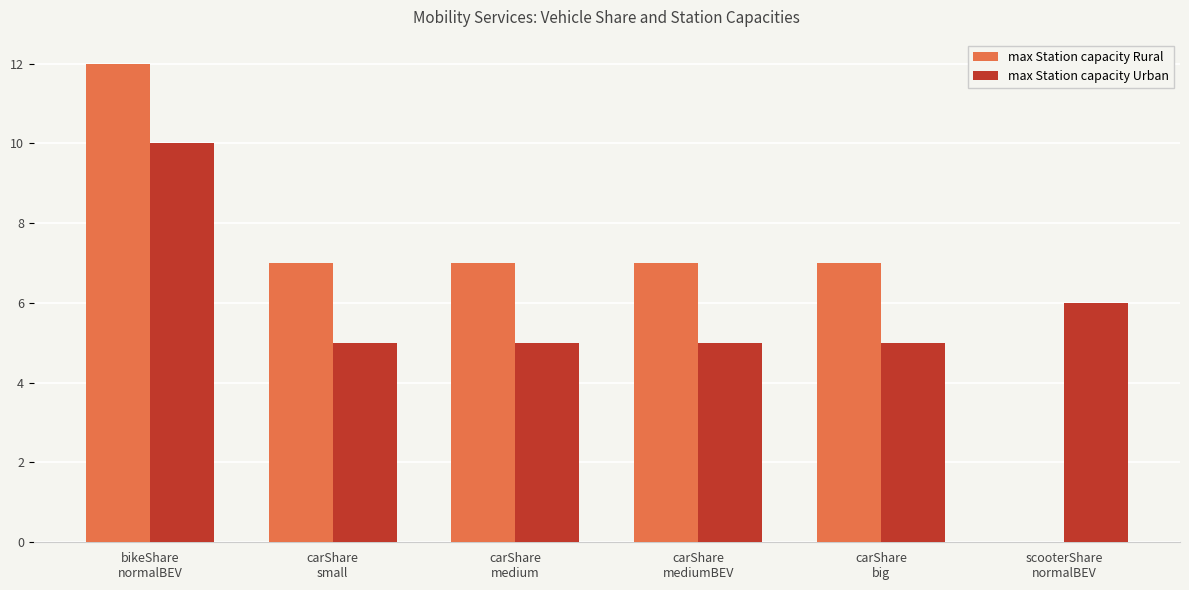

True or false: max Station capacity Urban has a value of 9 at carShare
mediumBEV.

False